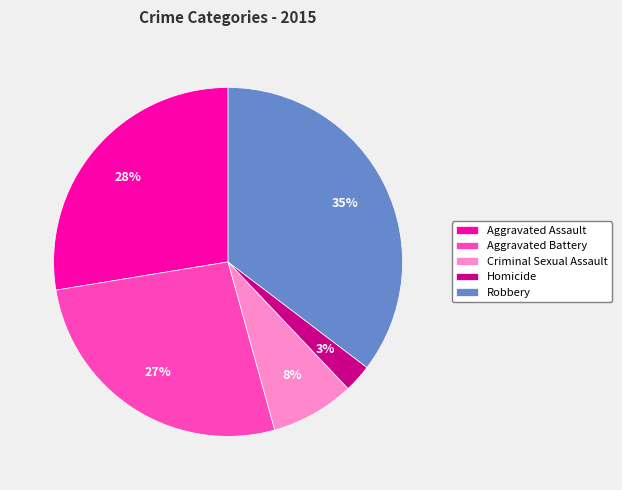

Does any single category account for the majority?

No